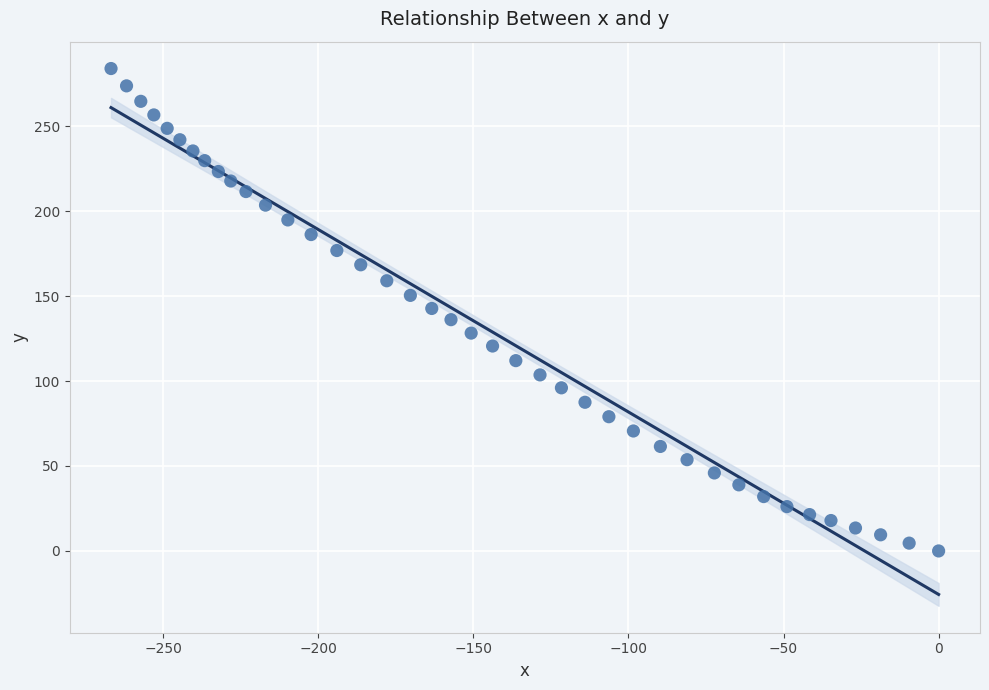

What is the range of Y values (max minus min)?

283.9